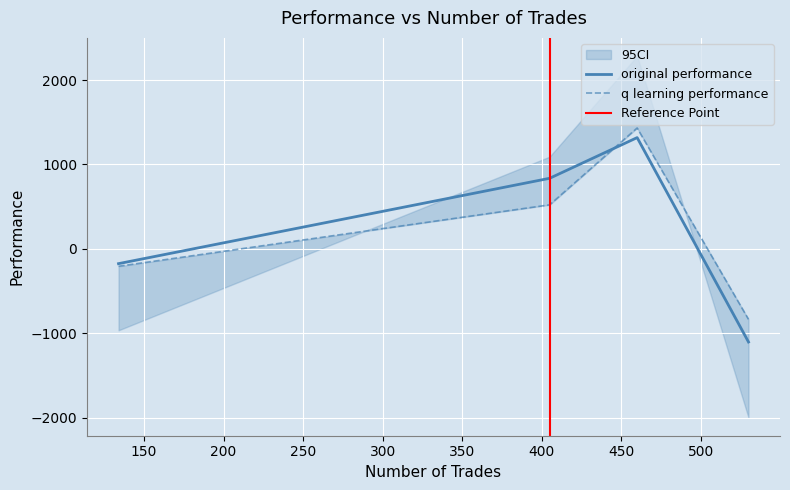

Is it true that original performance equals -1775.0 at 530?

False